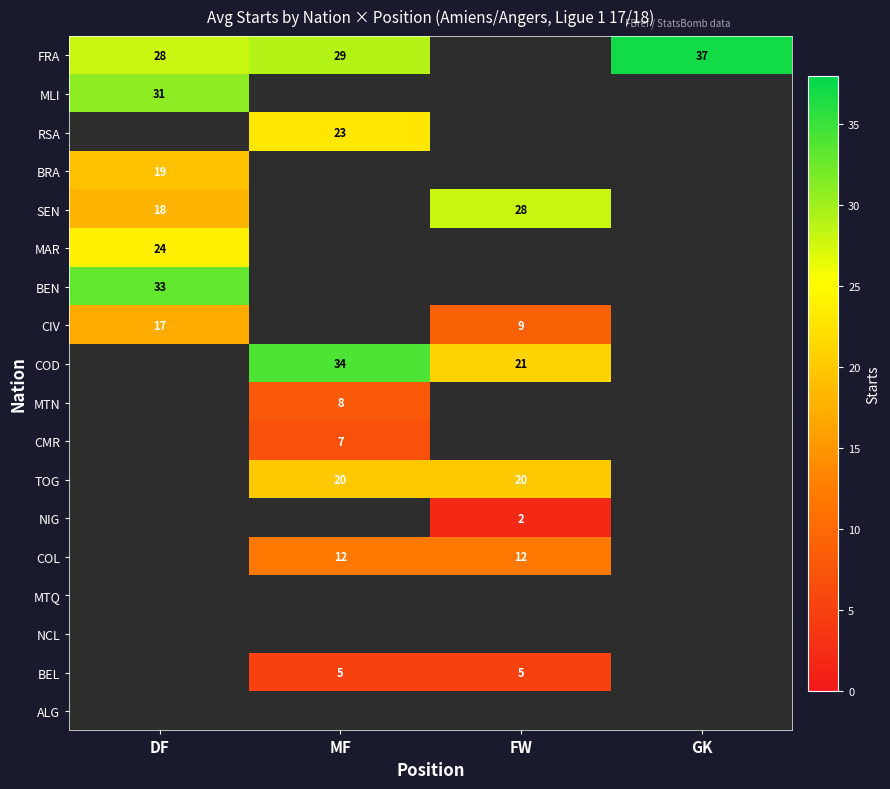

The value of COL at FW is 6. True or false?

False